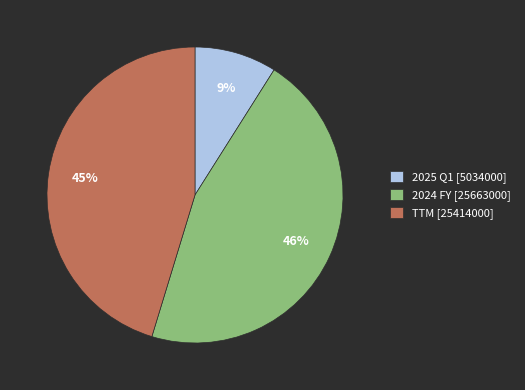

The 2024 FY slice represents 46% of the pie. True or false?

True